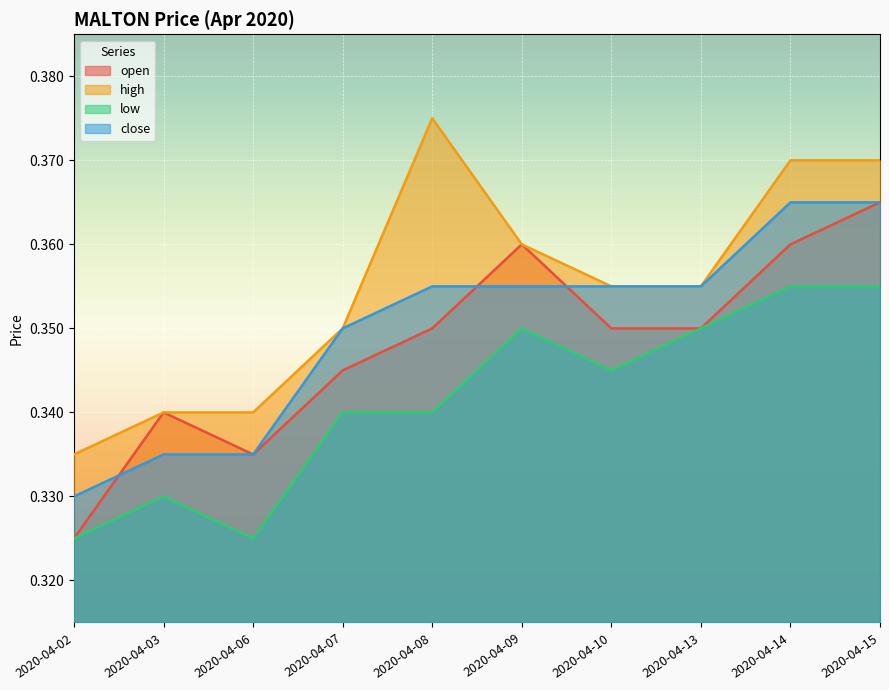

What is the total value across all series at 2020-04-06?

1.3